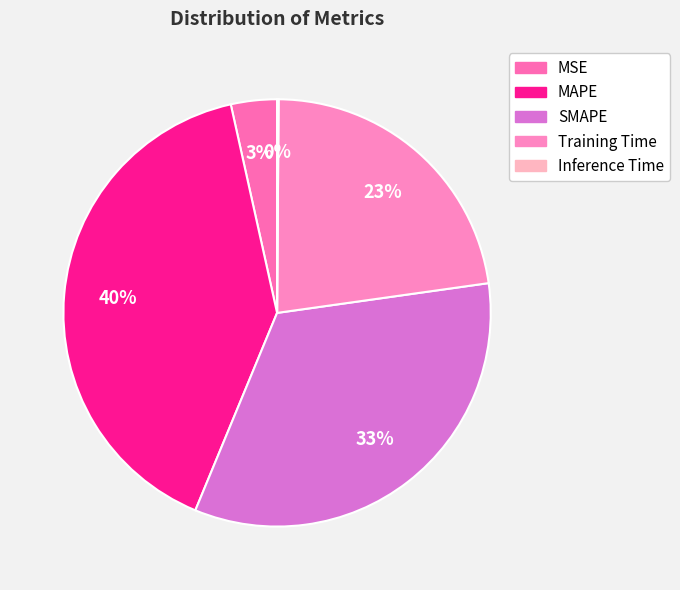

Does SMAPE account for over 50% of the chart?

No